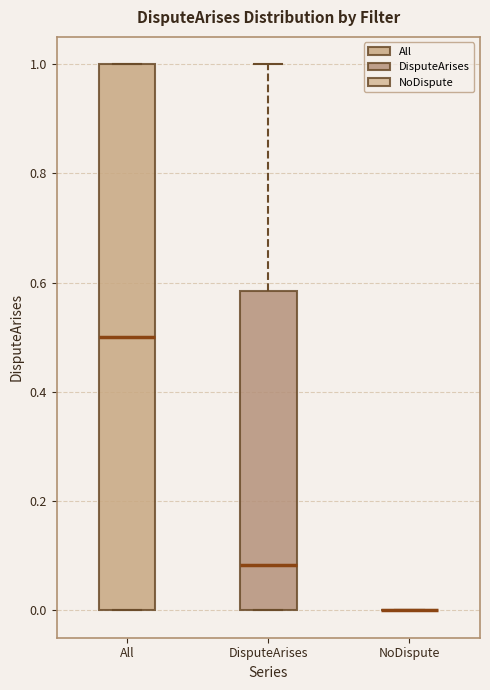

Which box is the tallest, from its lower edge to its upper edge?

All